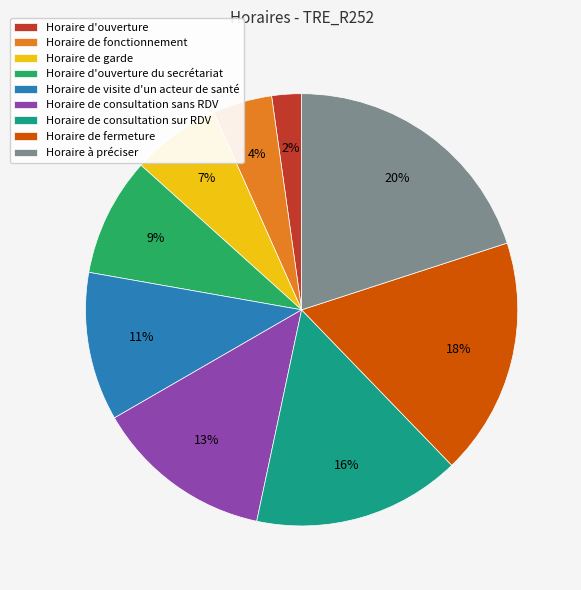

To the nearest percent, what is the difference between the Horaire de fonctionnement and Horaire de consultation sans RDV slice percentages?

9%